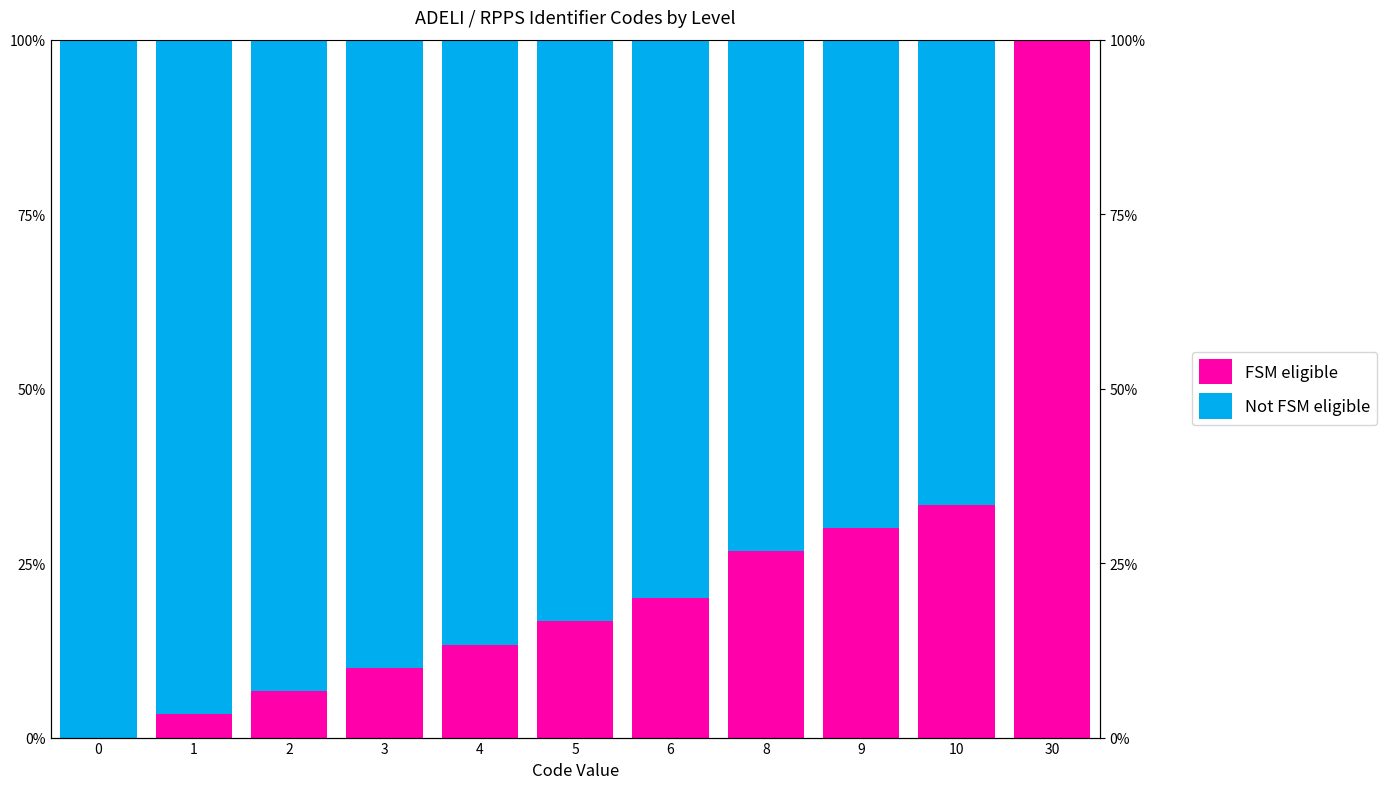

How many bars are there in total?

22